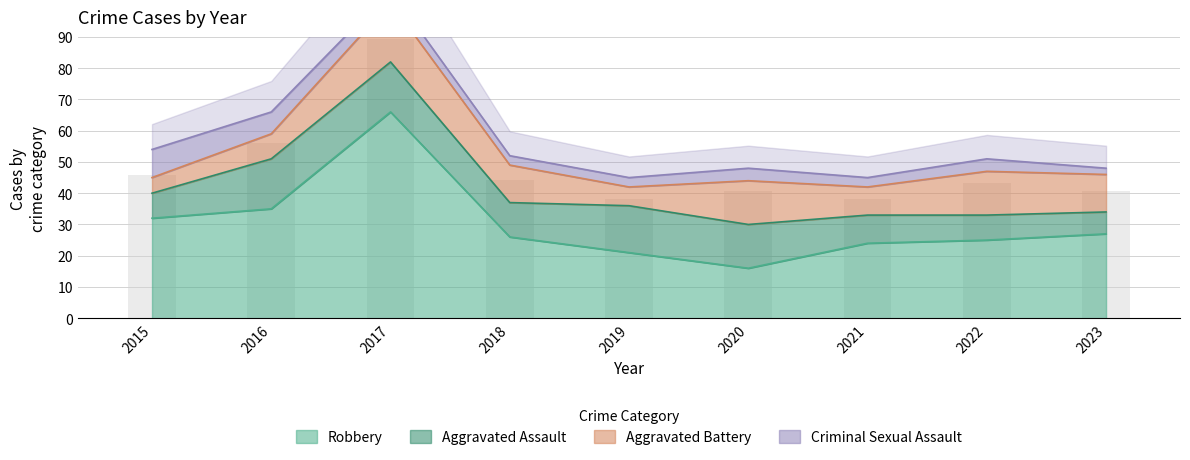

What is the total value across all series at 2015?

54